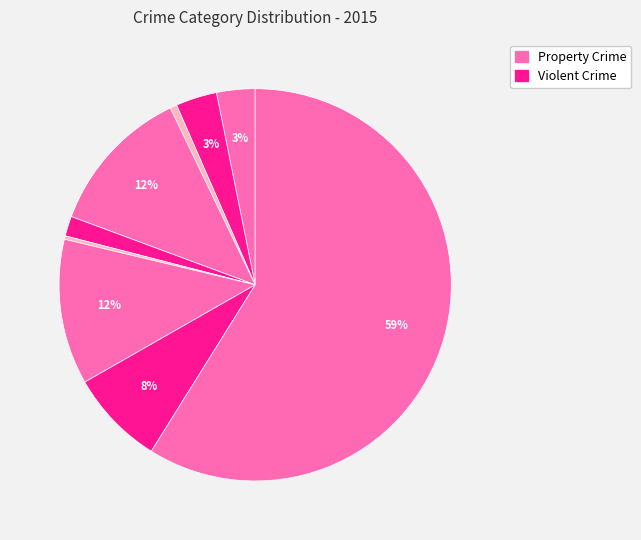

How many segments does this pie chart have?

9